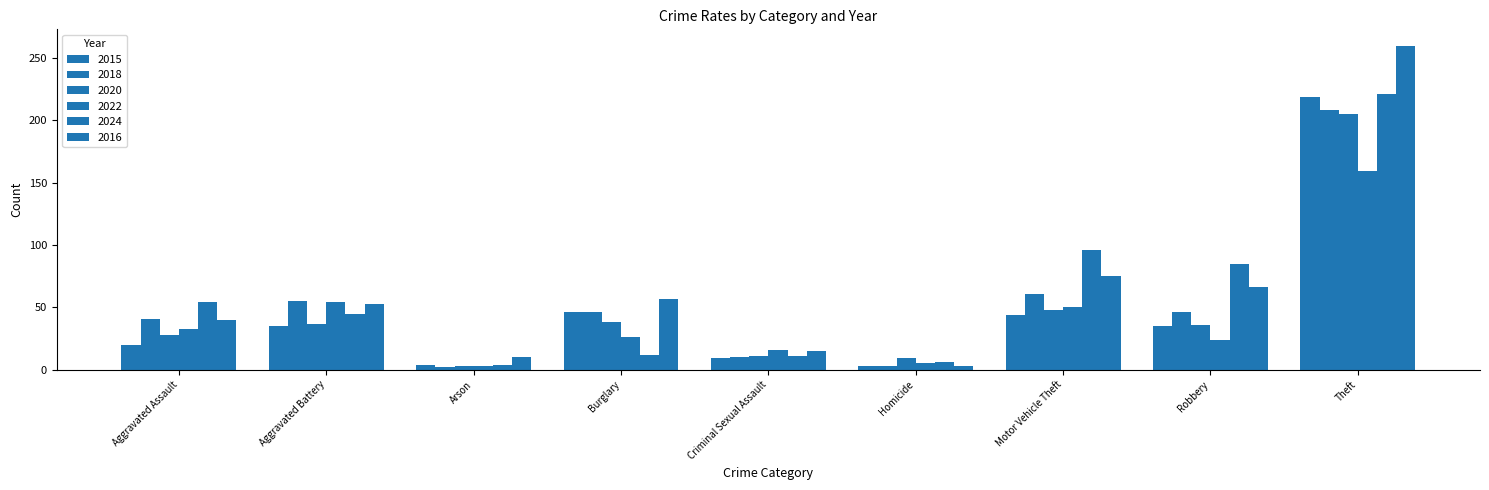

How many distinct data groups are displayed?

6